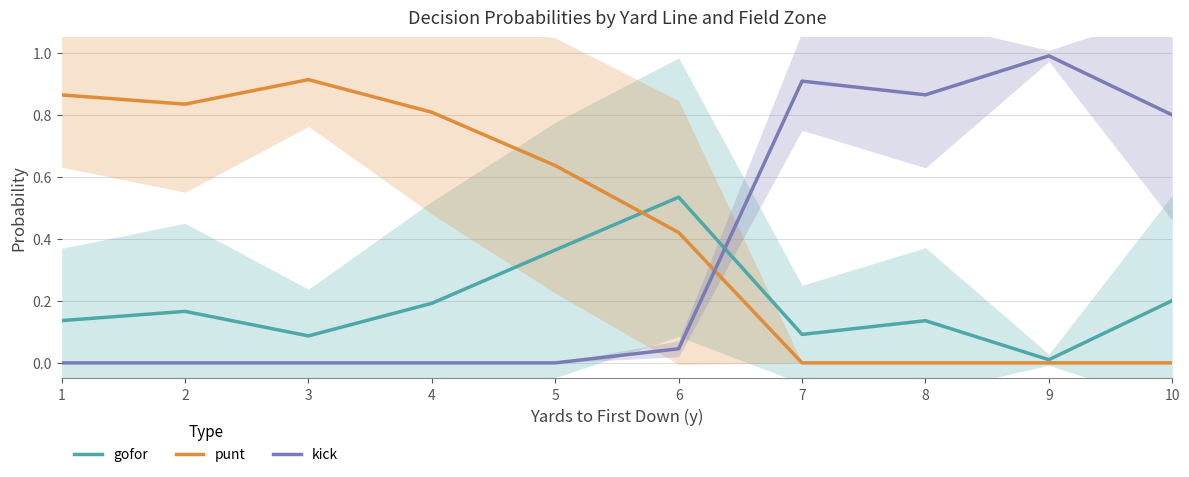

What is the maximum value for gofor?

0.5